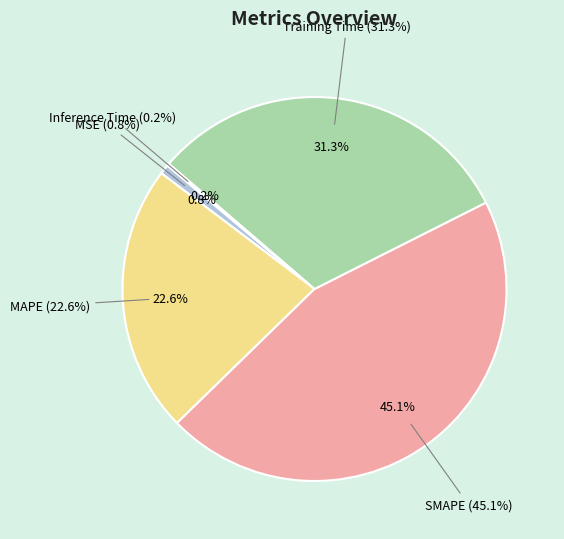

Combined, what portion of the pie is Inference Time and MSE?

1.0%